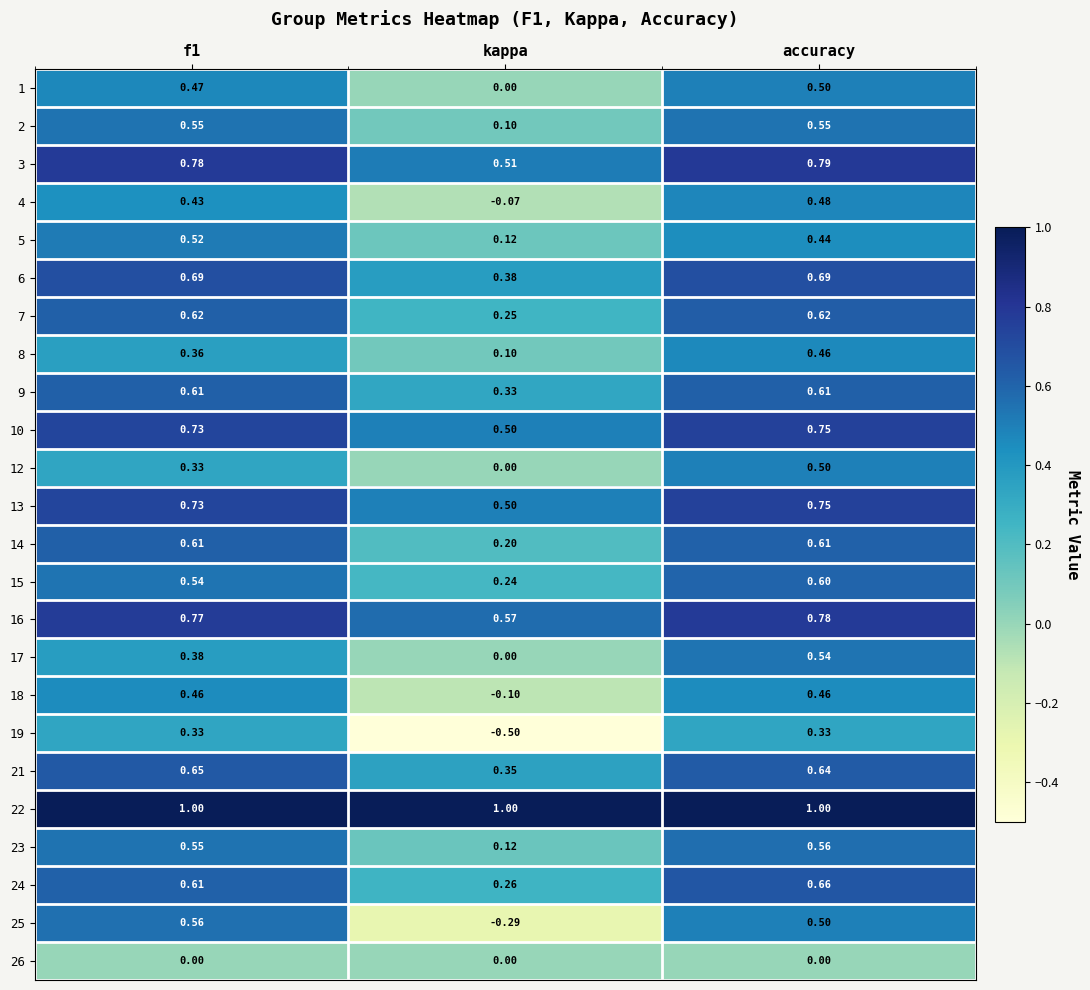

Is the value of 12 at accuracy greater than the value of 4 at kappa?

Yes